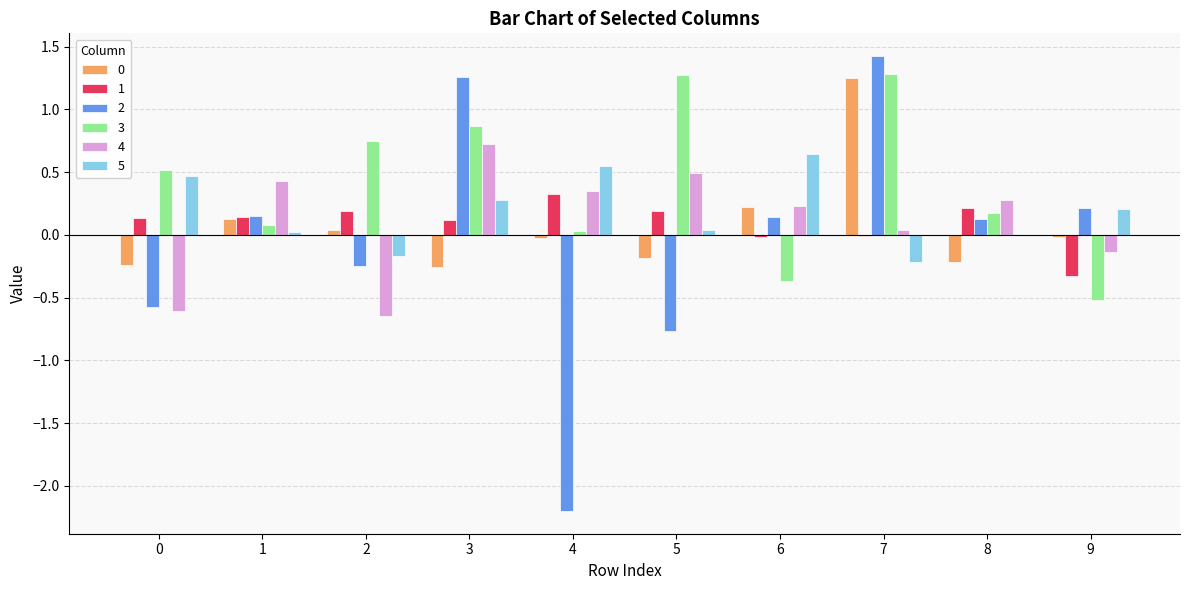

Which series has the largest total across all categories?

3